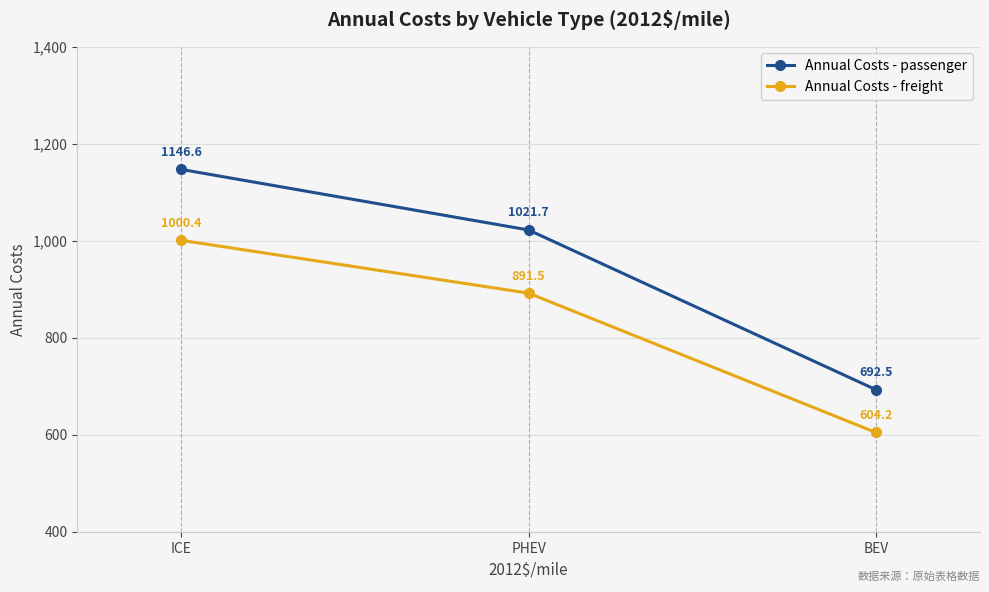

What is the difference between the Annual Costs - passenger values at ICE and PHEV?

124.9